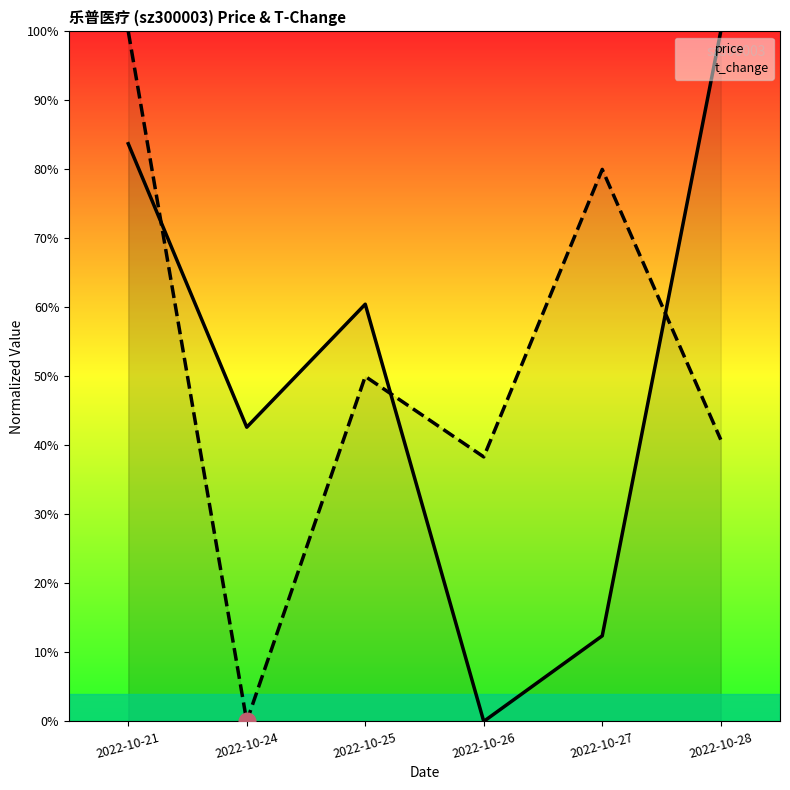

Reading left to right, what are all the values shown in this chart?

price: 0.8	0.4	0.6	0.0	0.1	1.0
t_change: 1.0	0.0	0.5	0.4	0.8	0.4